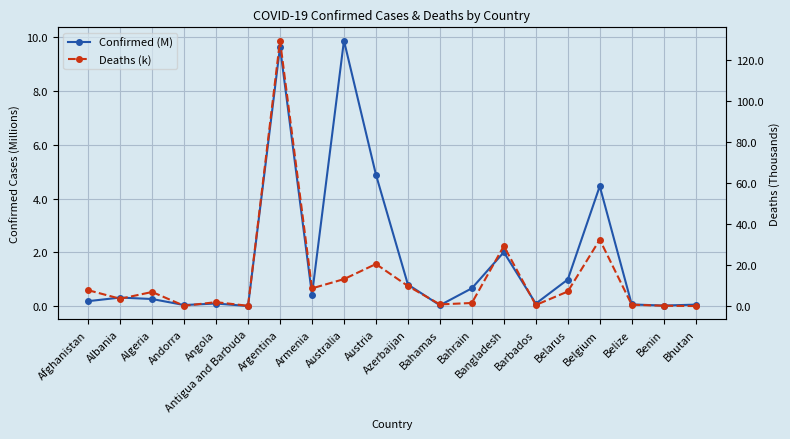

Reading right to left, extract all data points from this chart.

Confirmed (M): 0.1	0.0	0.1	4.5	1.0	0.1	2.0	0.7	0.0	0.8	4.9	9.9	0.4	9.6	0.0	0.1	0.0	0.3	0.3	0.2
Deaths (k): 0.0	0.2	0.7	32.4	7.1	0.5	29.3	1.5	0.8	9.8	20.5	13.2	8.6	129.6	0.1	1.9	0.2	6.9	3.6	7.8